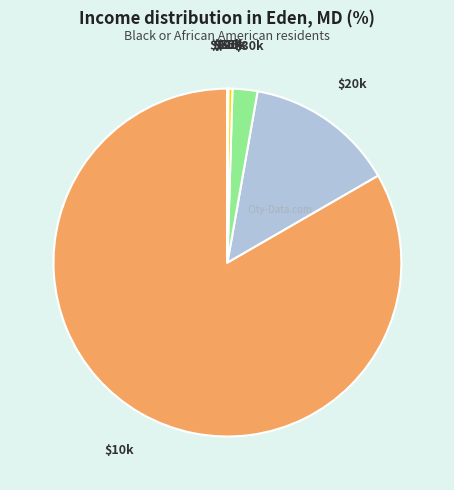

Is it true that $30k is 15% of the pie?

False